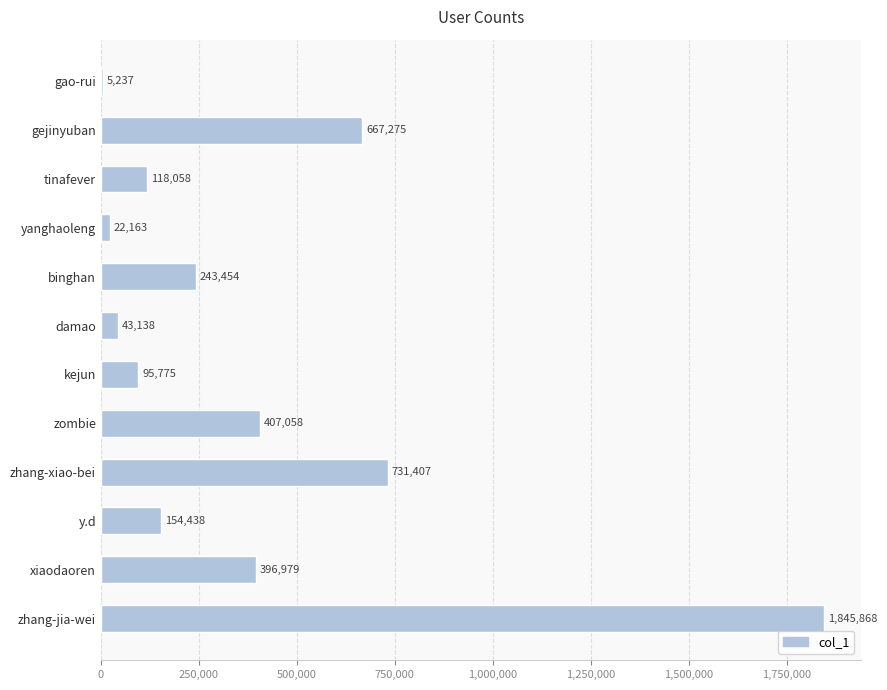

The value at zhang-xiao-bei is 1085885. True or false?

False